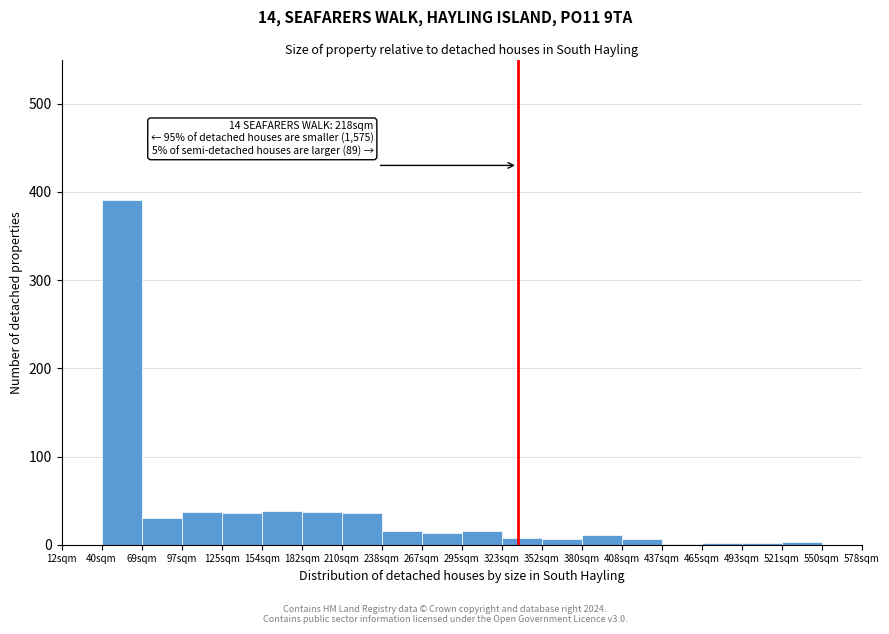

The chart shows a value of 0 at 550sqm. True or false?

True